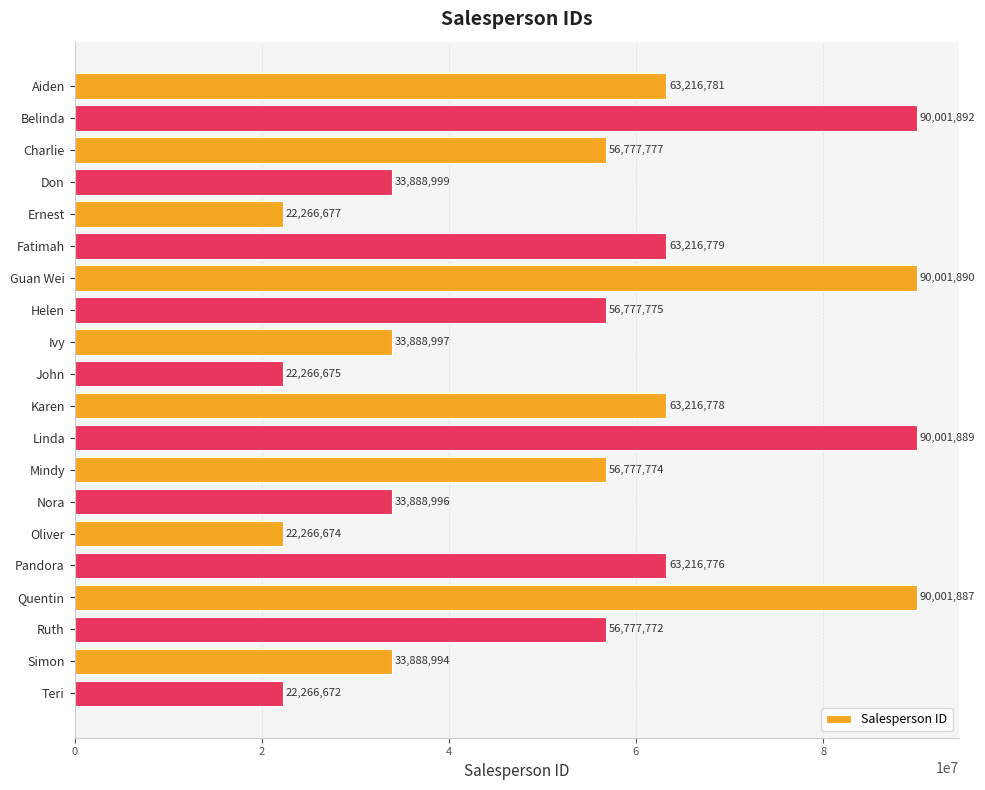

How many bars are there in total?

20